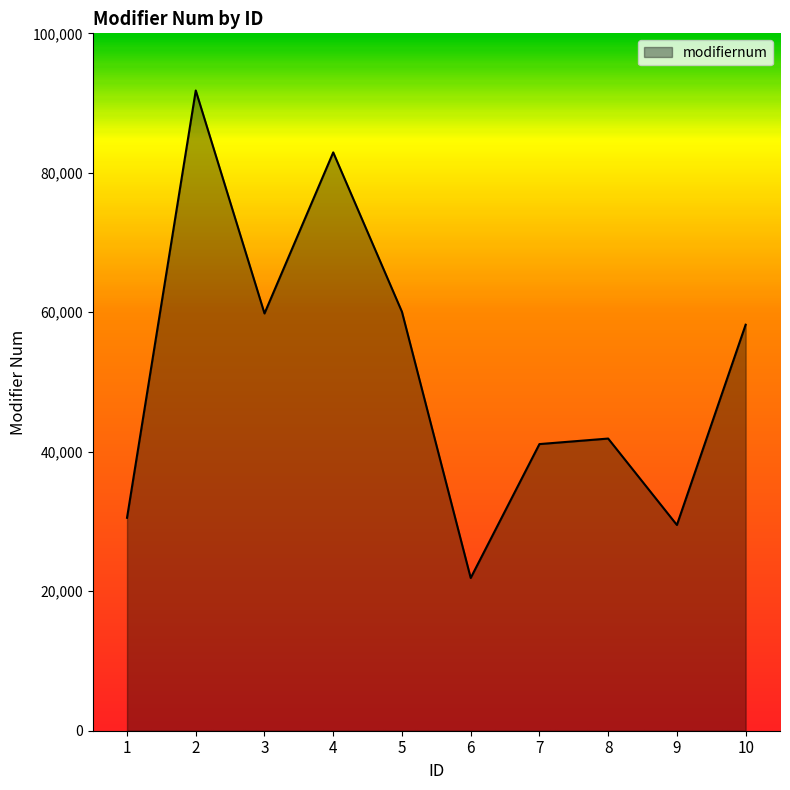

Which category has the lowest value across all series?

6